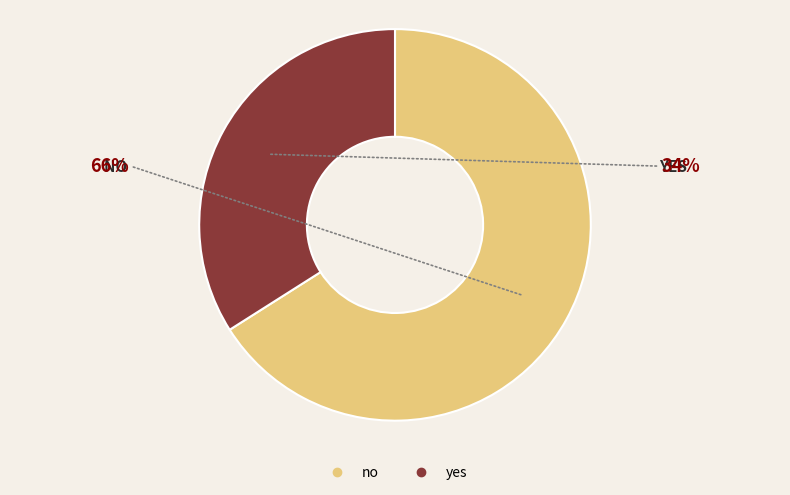

Which category has the biggest portion of the pie?

no